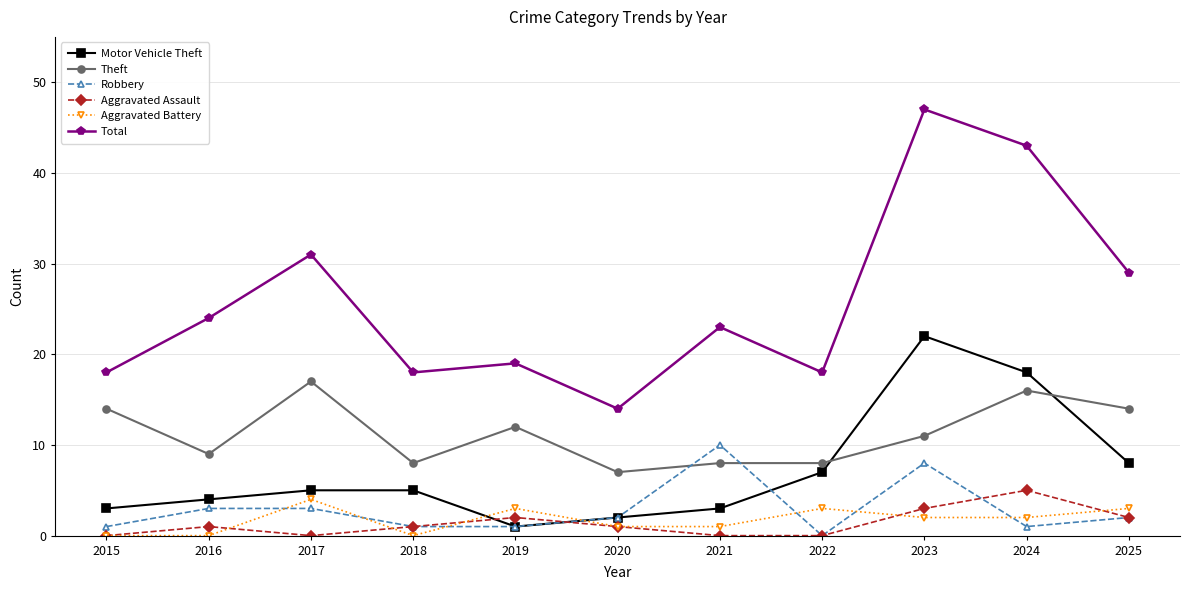

What is the difference between the second highest and minimum values in the Aggravated Assault series?

3